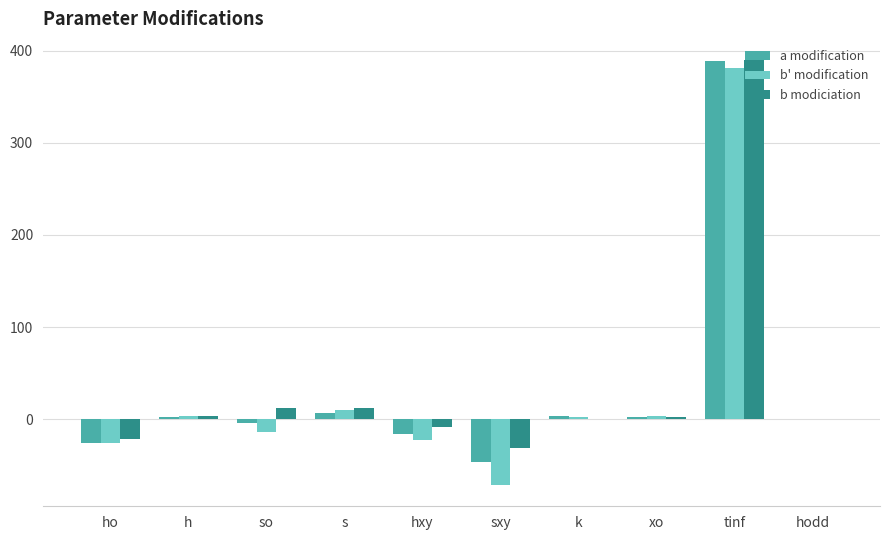

Count the number of categories in the chart.

10